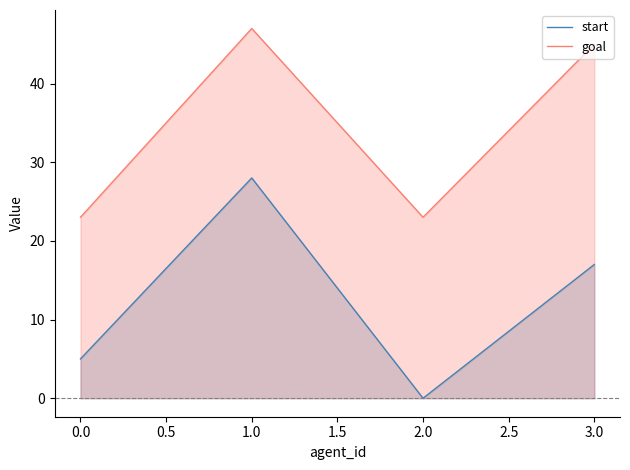

At 2.0, list the series in order from smallest to largest.

start, goal